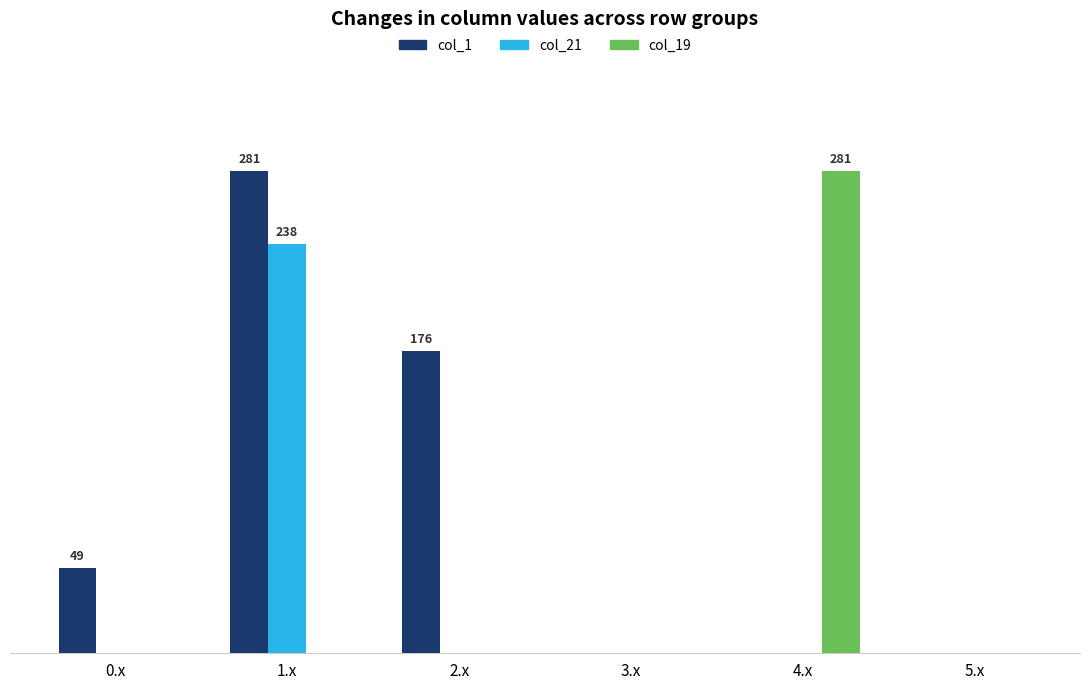

Are the bars horizontal?

No